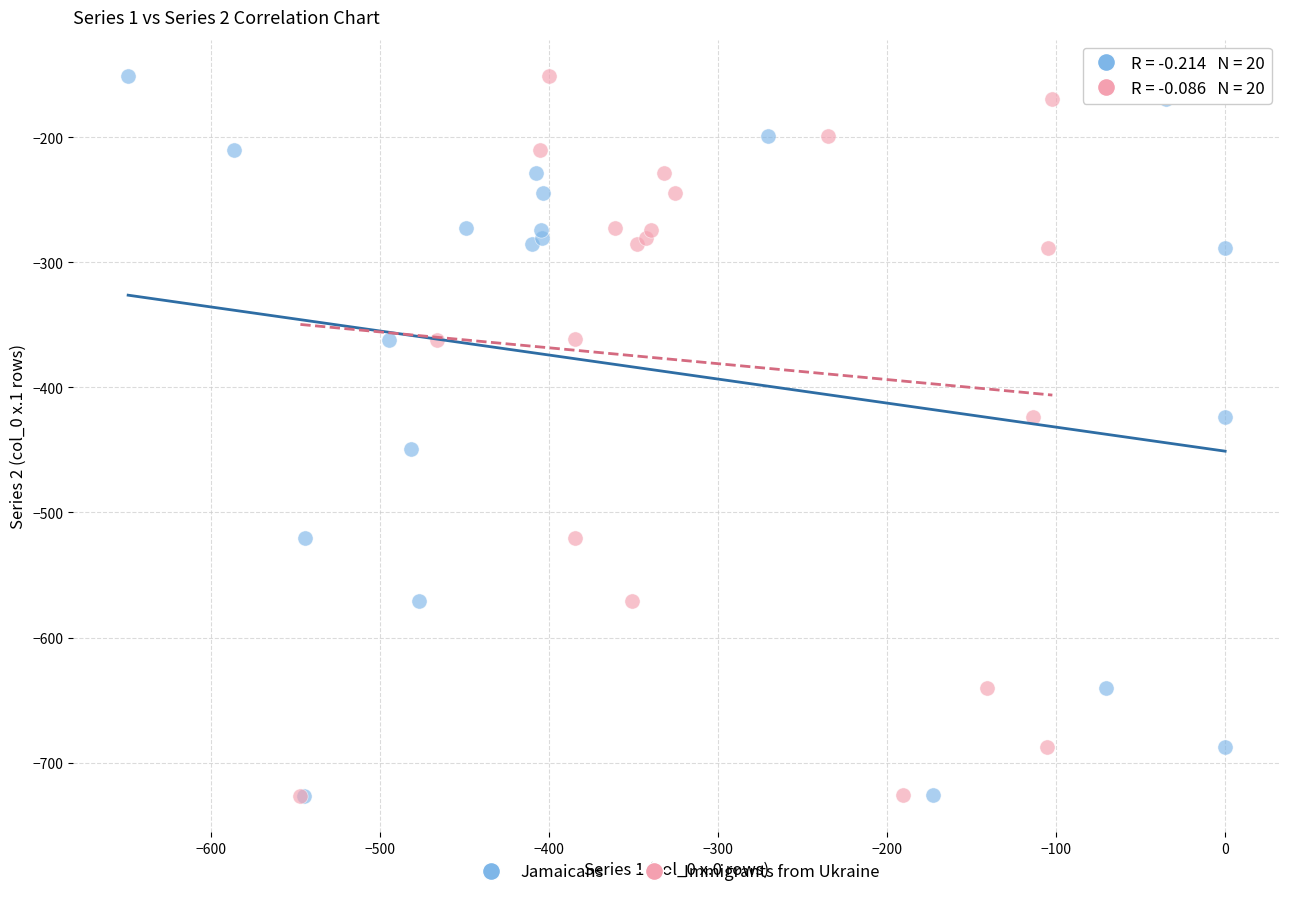

What are all the series names shown in the legend?

Jamaicans, Immigrants from Ukraine